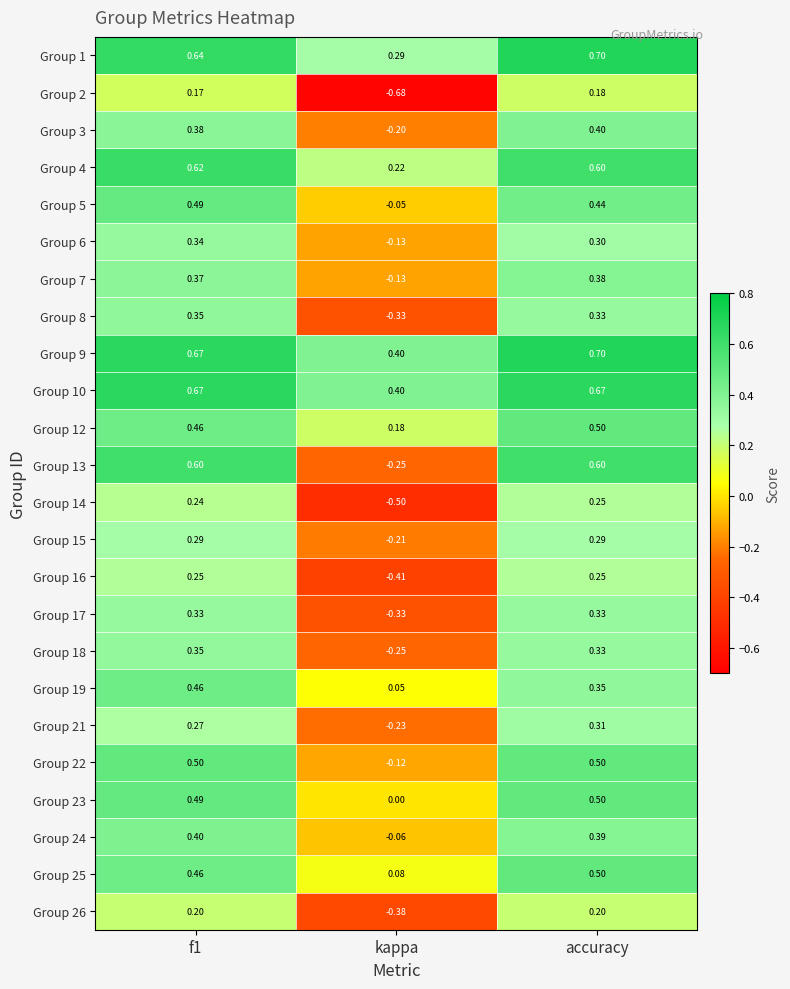

Which category has the lowest value across all series?

kappa